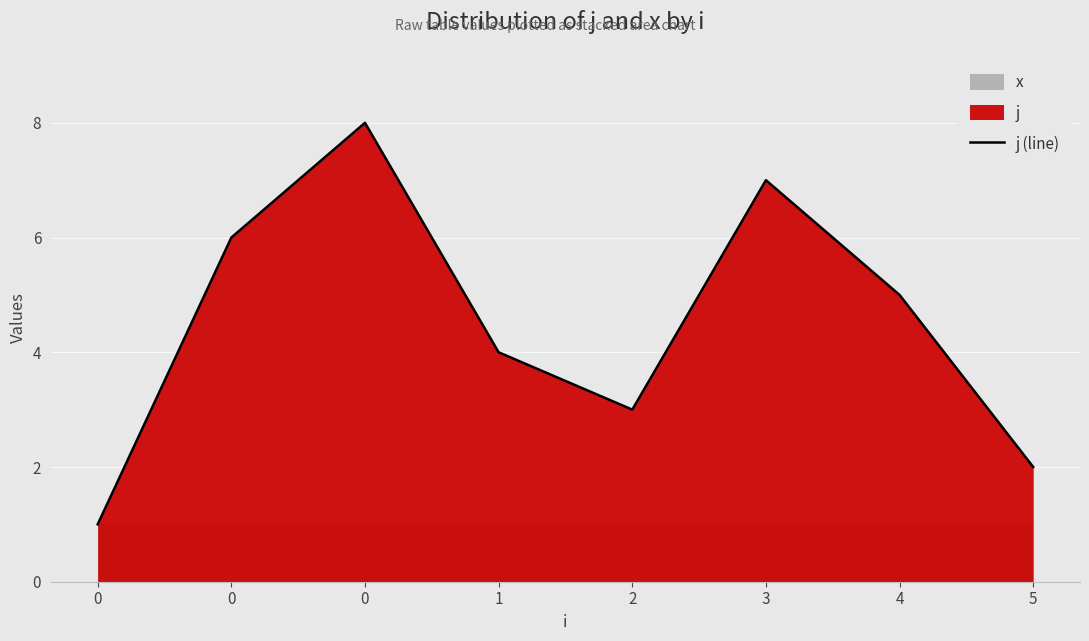

What is the difference between the second highest and second lowest values?

5